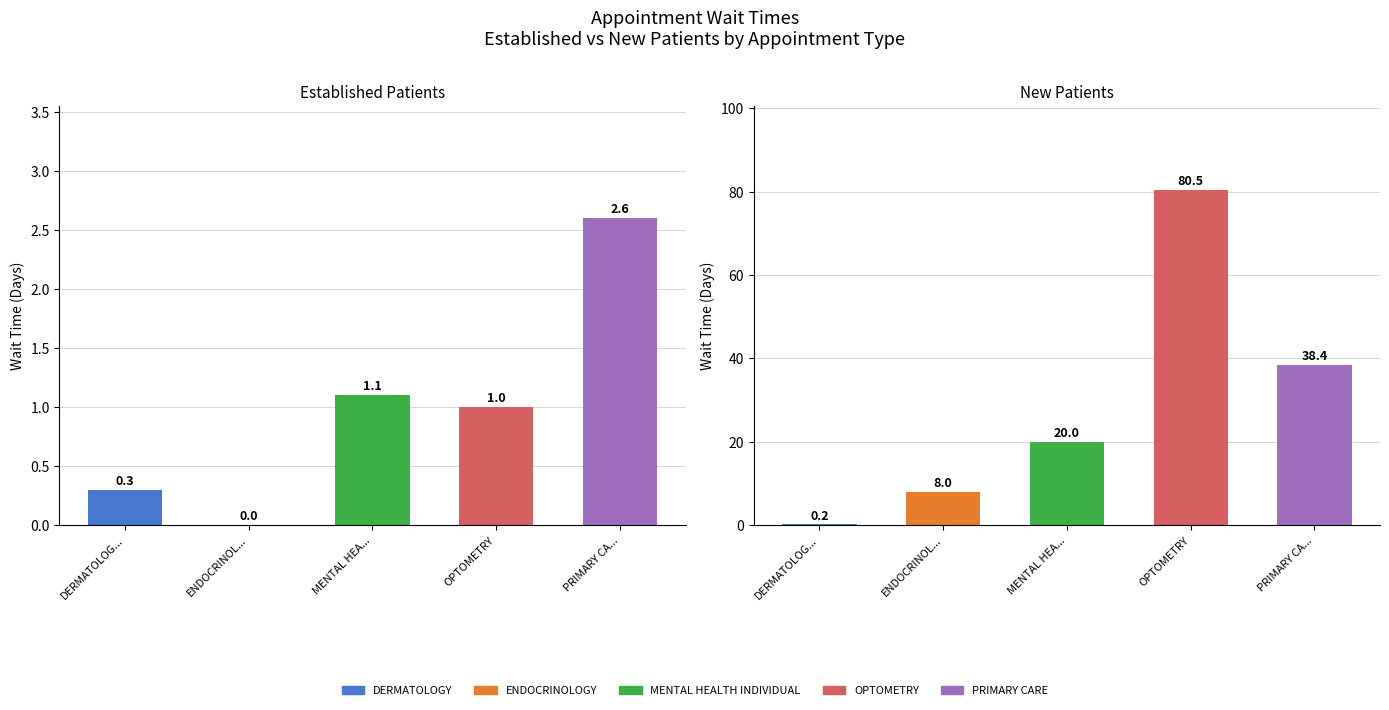

What is the greatest value displayed?

80.5